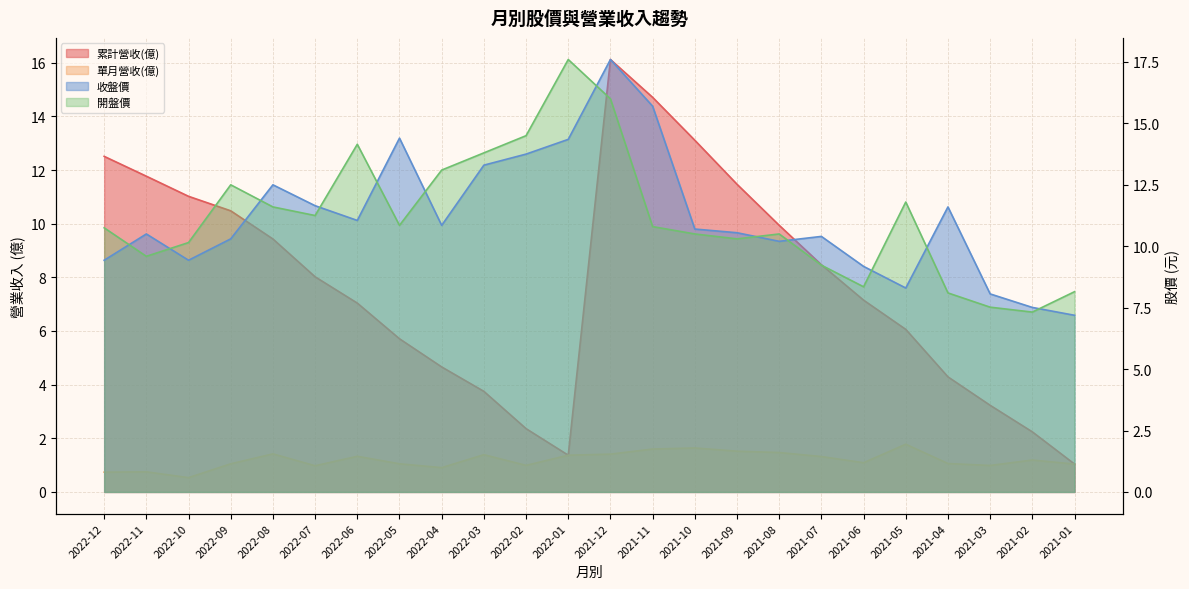

Where does the 收盤價 series first go above 10?

2022-11